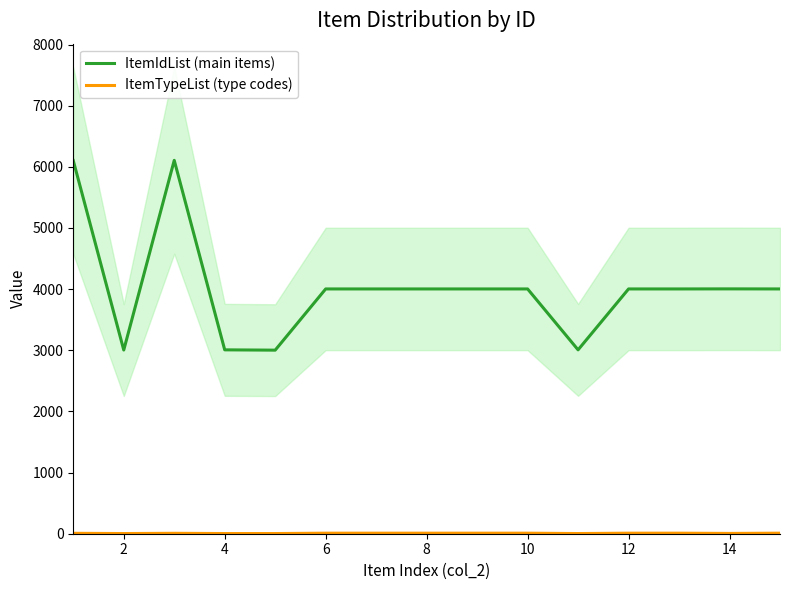

What is the maximum value for ItemIdList (main items)?

6106